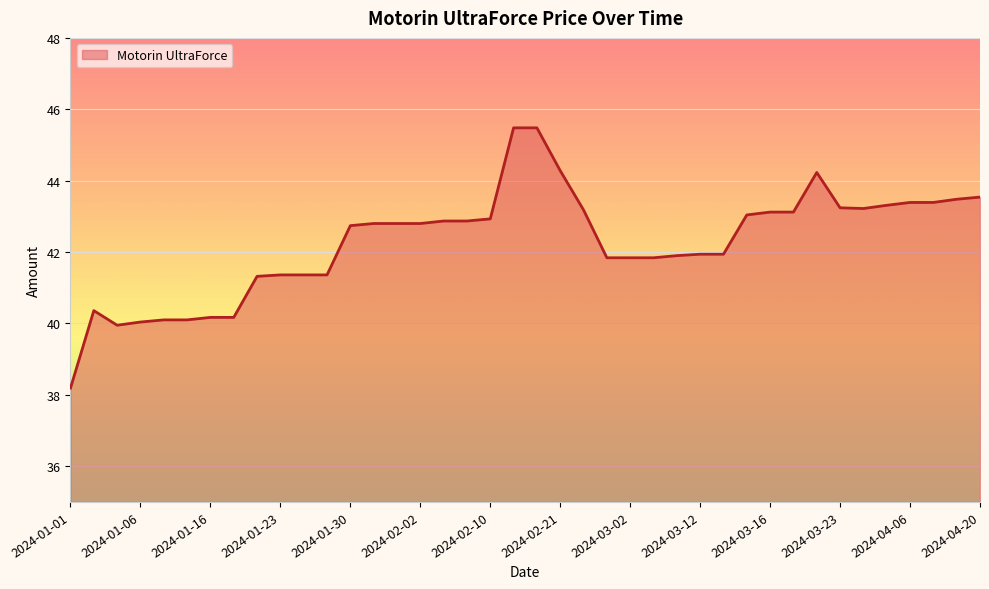

What is the greatest value displayed?

45.5